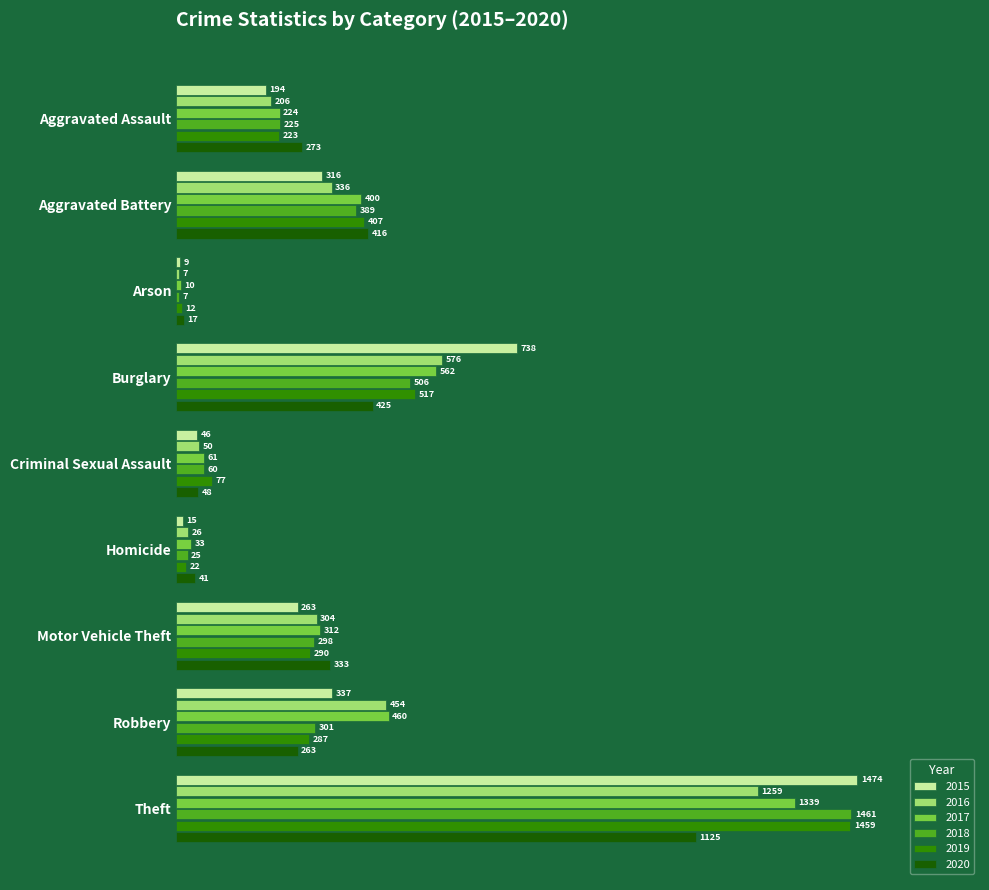

At which category is the sum across all series the highest?

Theft